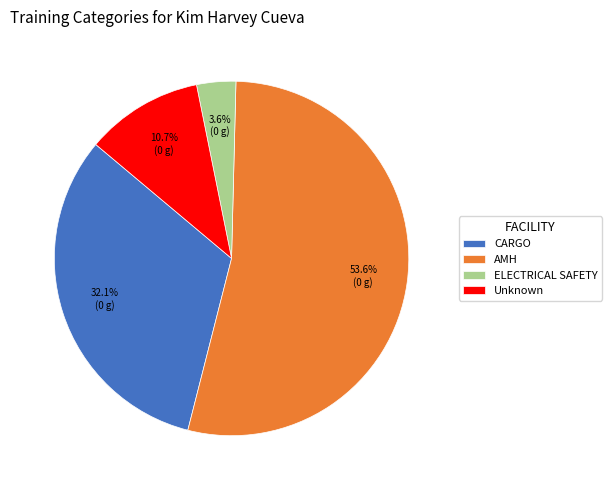

Count the number of slices in the pie.

4